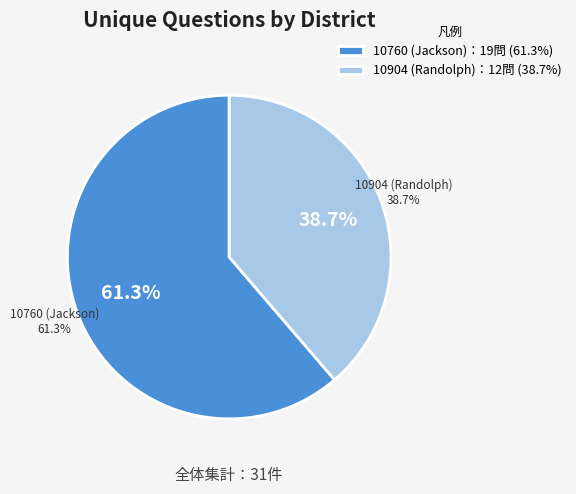

To the nearest percent, what is the average slice percentage?

50%